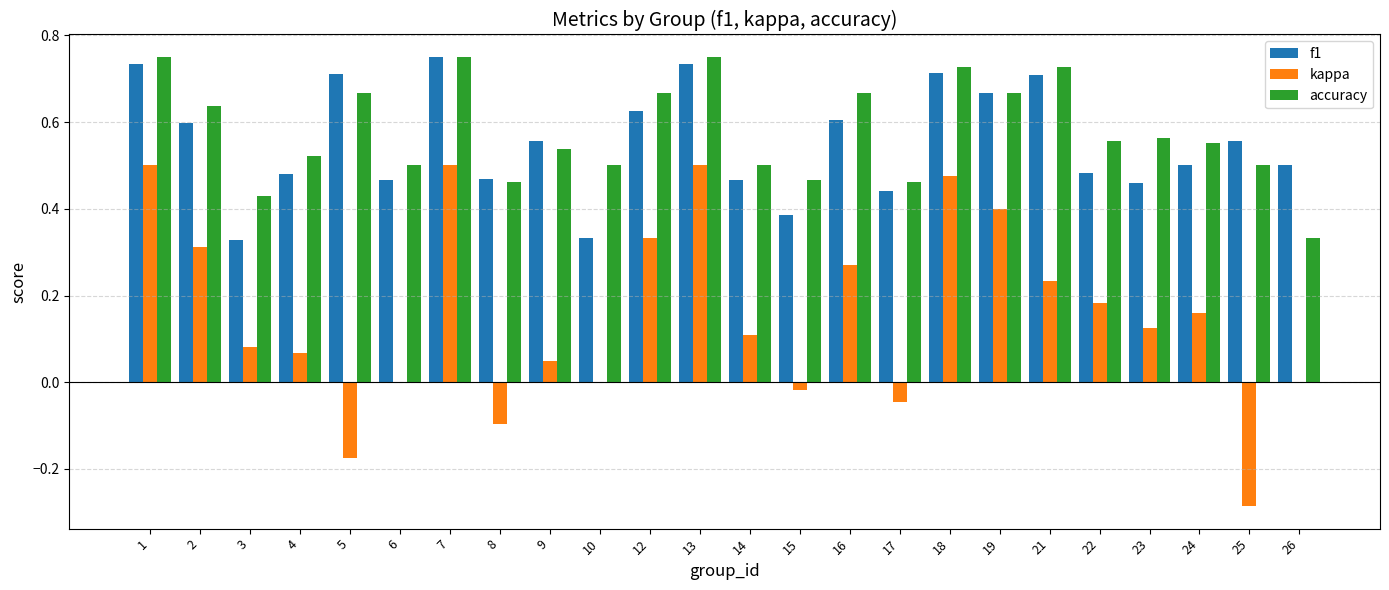

What is the total value across all series at 14?

1.1